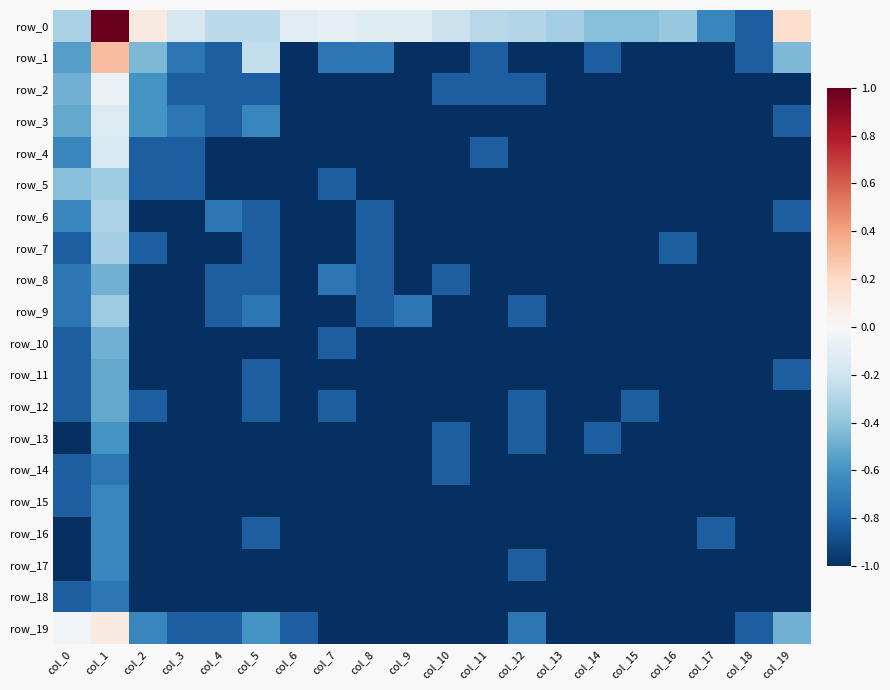

Count the number of categories in the chart.

20